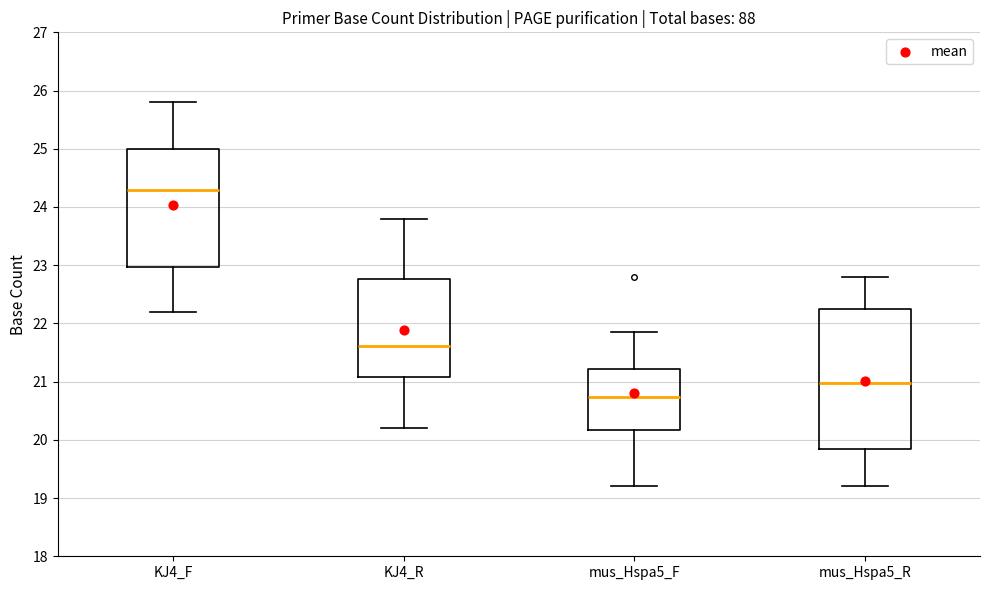

Reading left to right, transcribe this box plot: for each box, give where its median line is, the range the box spans, and where its two whiskers end, as read against the y-axis. The values are not printed on the chart, so give them approximately, as read against the axis.

KJ4_F: median 24.3, box 23.0 to 25.0, whiskers 22.2 to 25.8
KJ4_R: median 21.6, box 21.1 to 22.8, whiskers 20.2 to 23.8
mus_Hspa5_F: median 20.7, box 20.2 to 21.2, whiskers 19.2 to 21.9
mus_Hspa5_R: median 21.0, box 19.8 to 22.2, whiskers 19.2 to 22.8